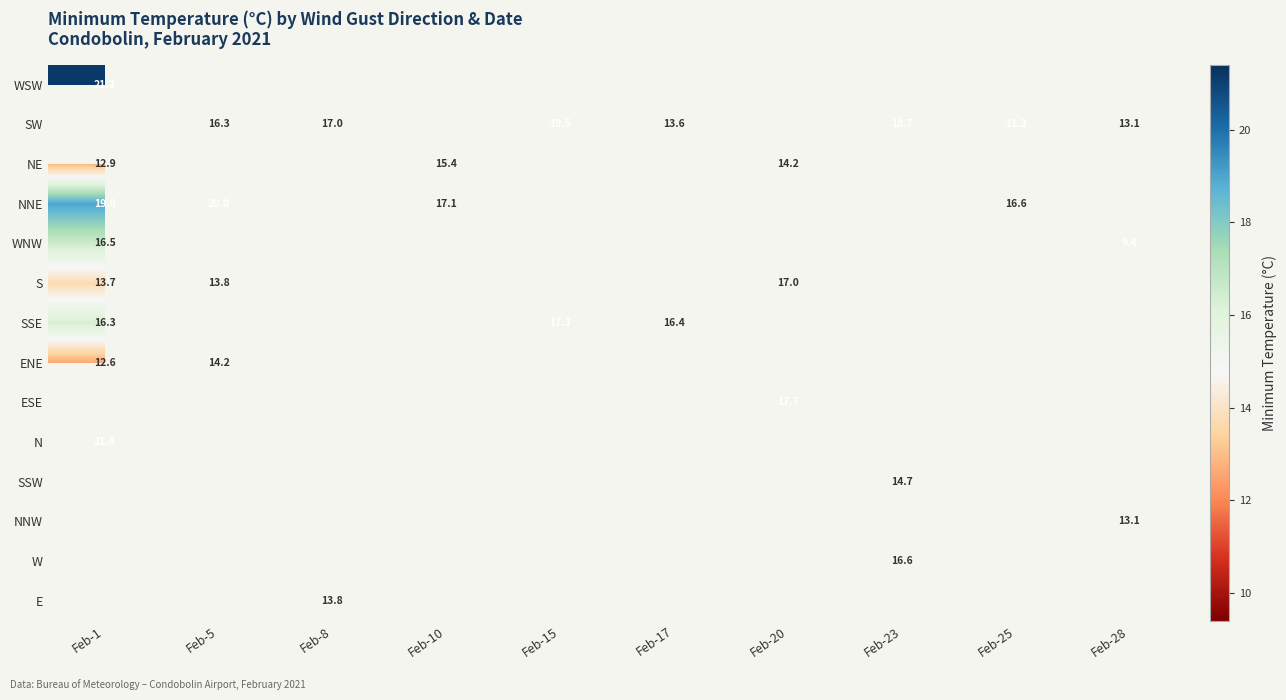

Between Feb-25 and Feb-1, which is larger?

Feb-1